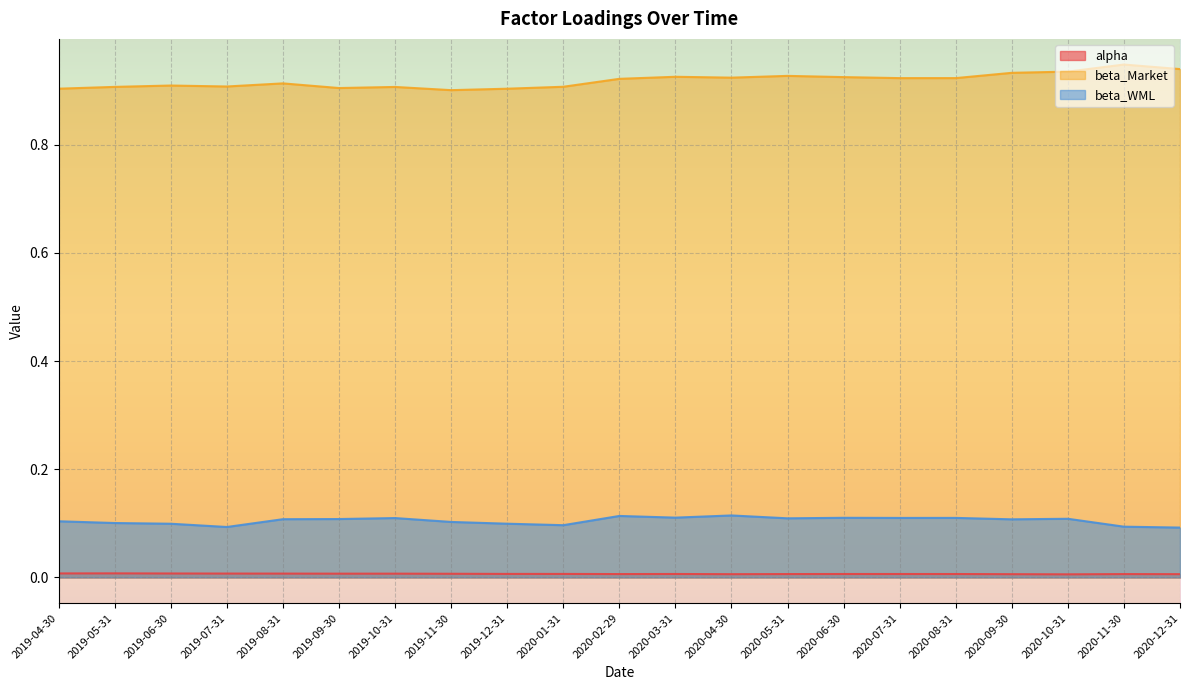

True or false: alpha has a value of 0.0 at 2020-12-31.

True